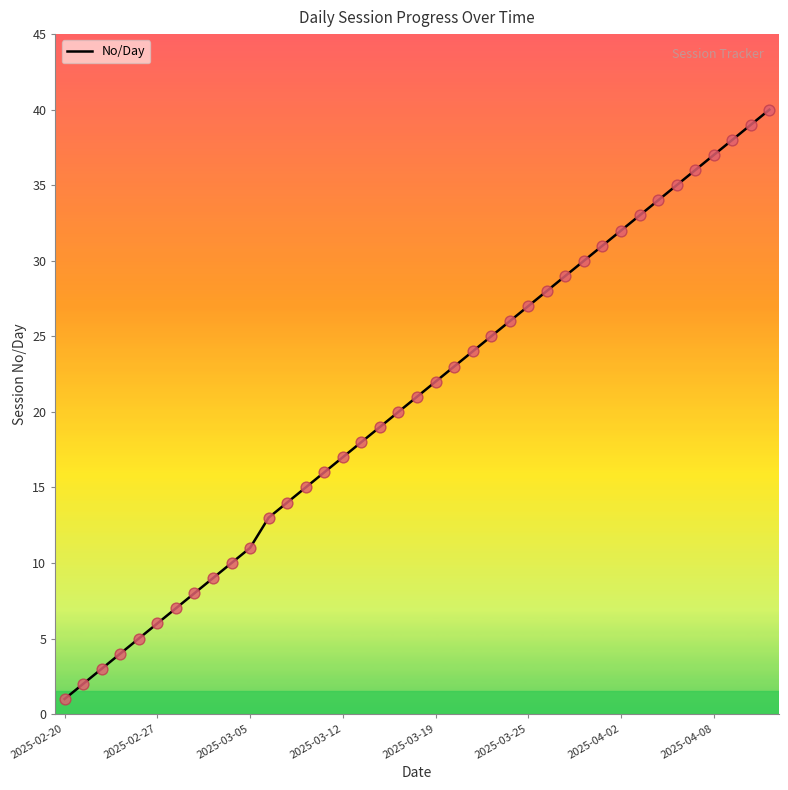

What is the greatest value displayed?

40